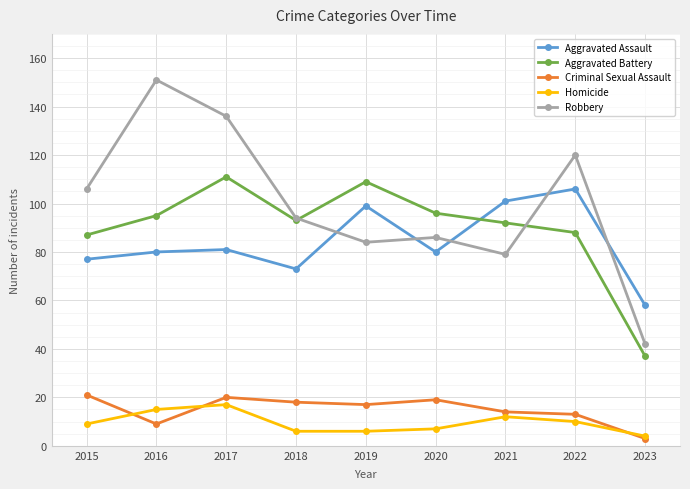

How many lines are shown in the chart?

5